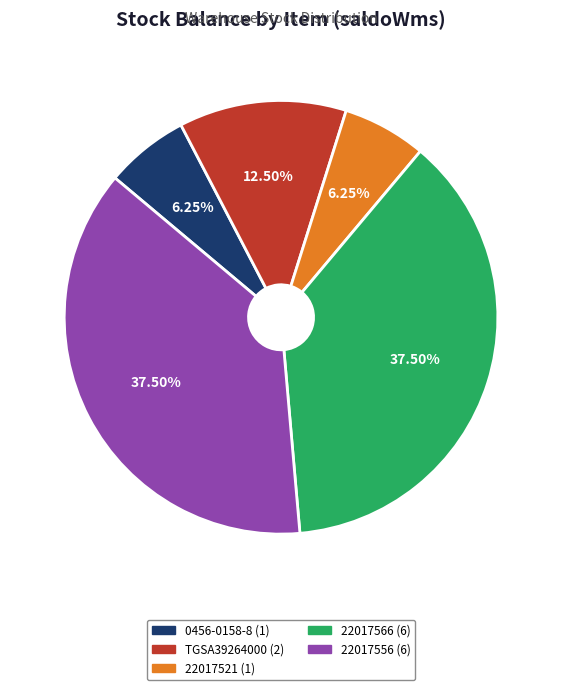

True or false: 22017556 accounts for 50% of the total.

False